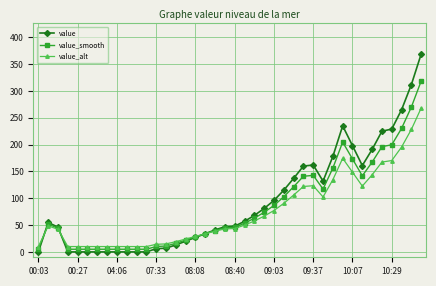

True or false: value_smooth has more than 0 interior local peaks.

True